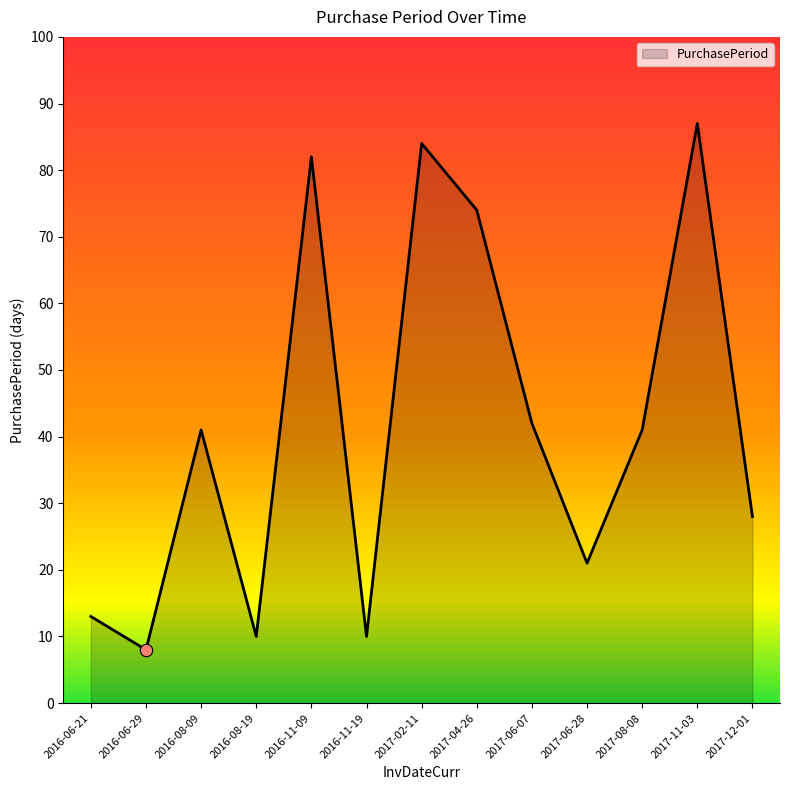

Approximately how many times larger is the value at 2016-08-19 compared to 2017-11-03?

0.1